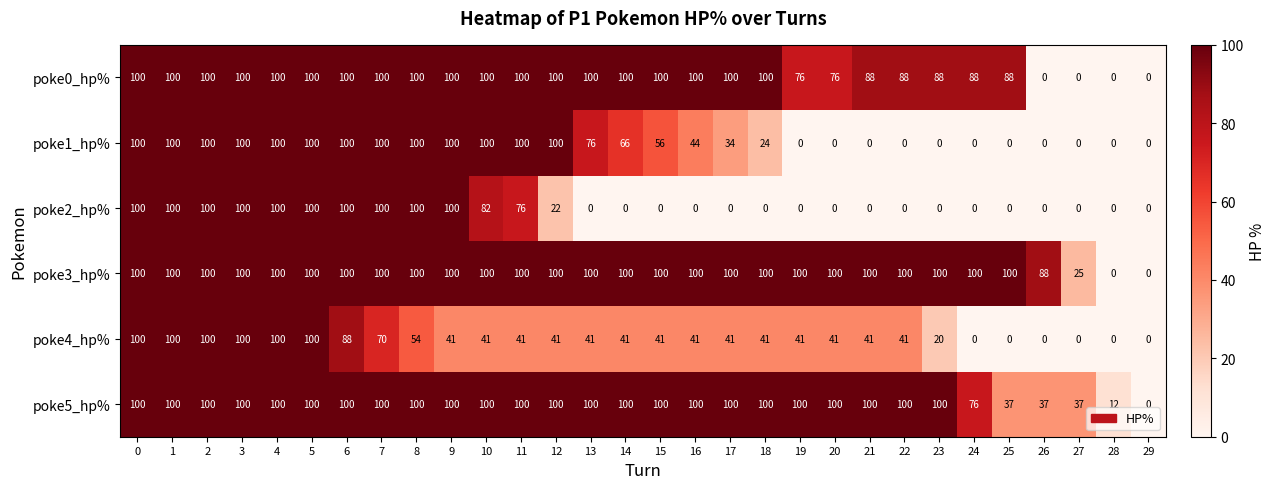

What is the difference between the highest and lowest values at 18?

100